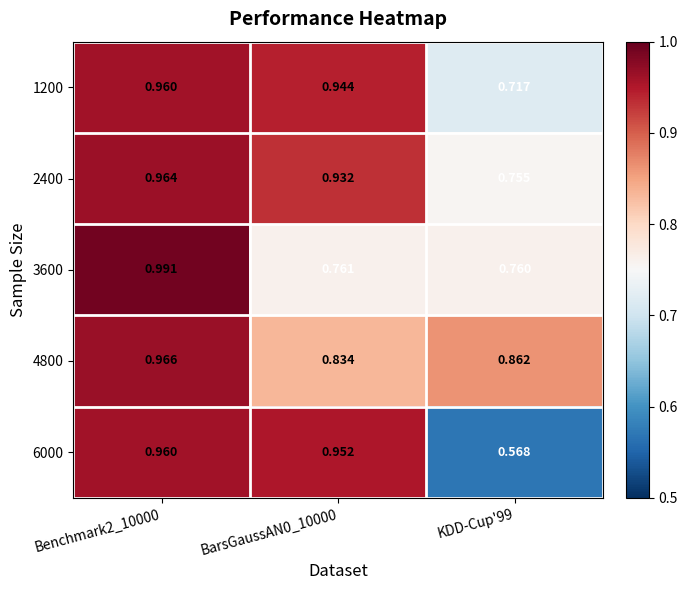

Is the value of 3600 at Benchmark2_10000 greater than the value of 2400 at KDD-Cup'99?

Yes